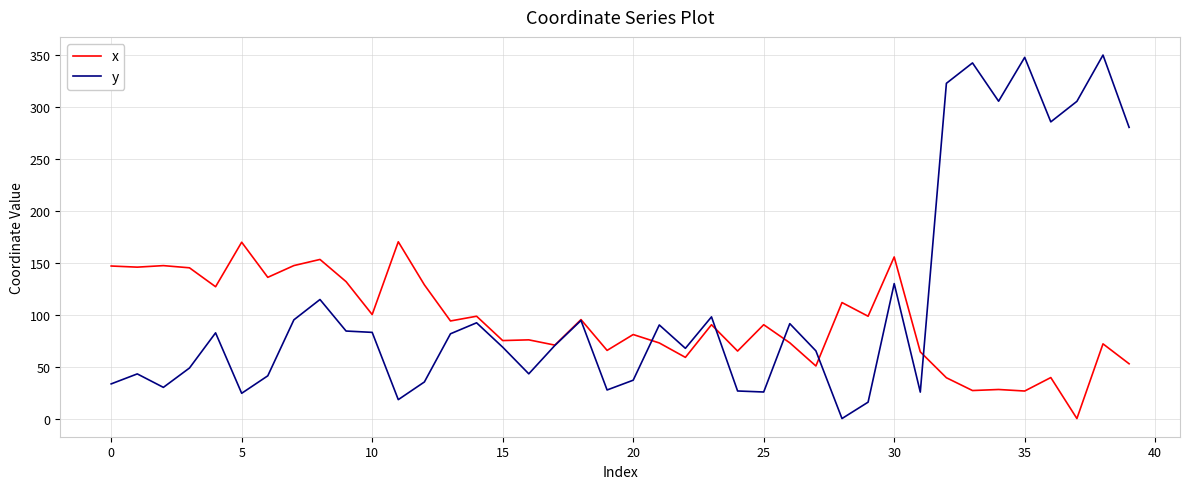

What is the highest value of the x series?

170.3